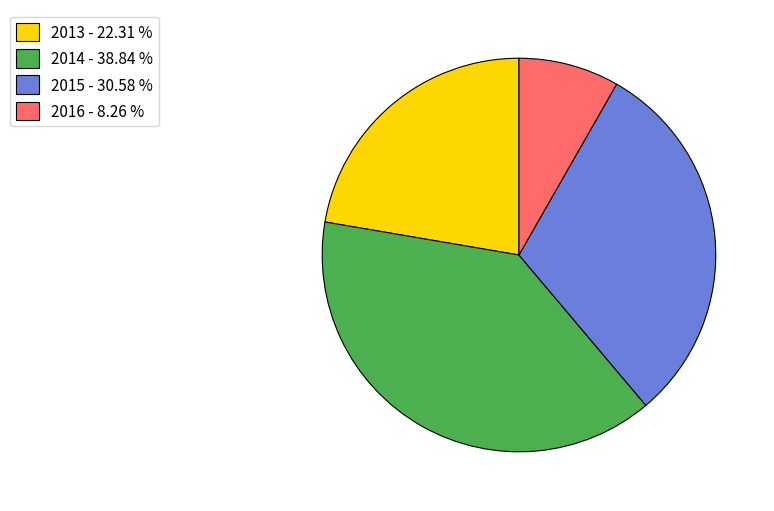

Which has a higher value, 2015 - 30.58 % or 2014 - 38.84 %?

2014 - 38.84 %